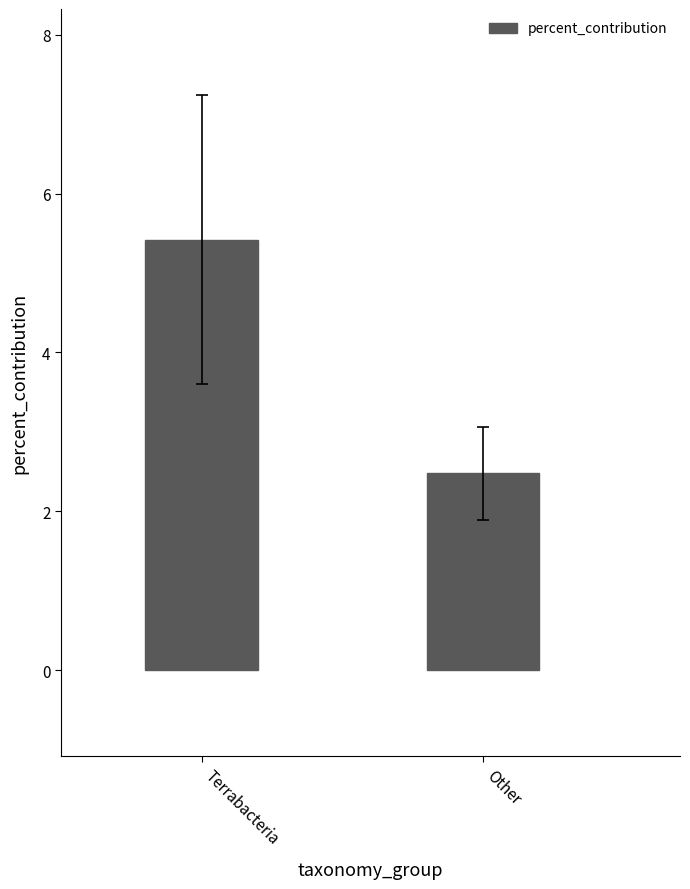

What is the maximum value shown in the chart?

5.4